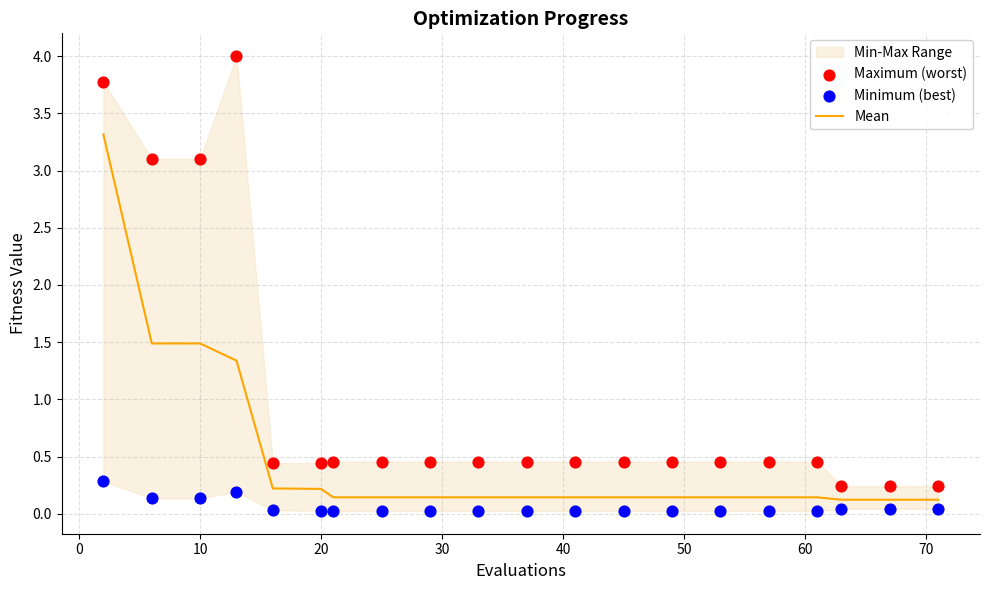

Which series has the widest spread of Y values?

Maximum (worst)